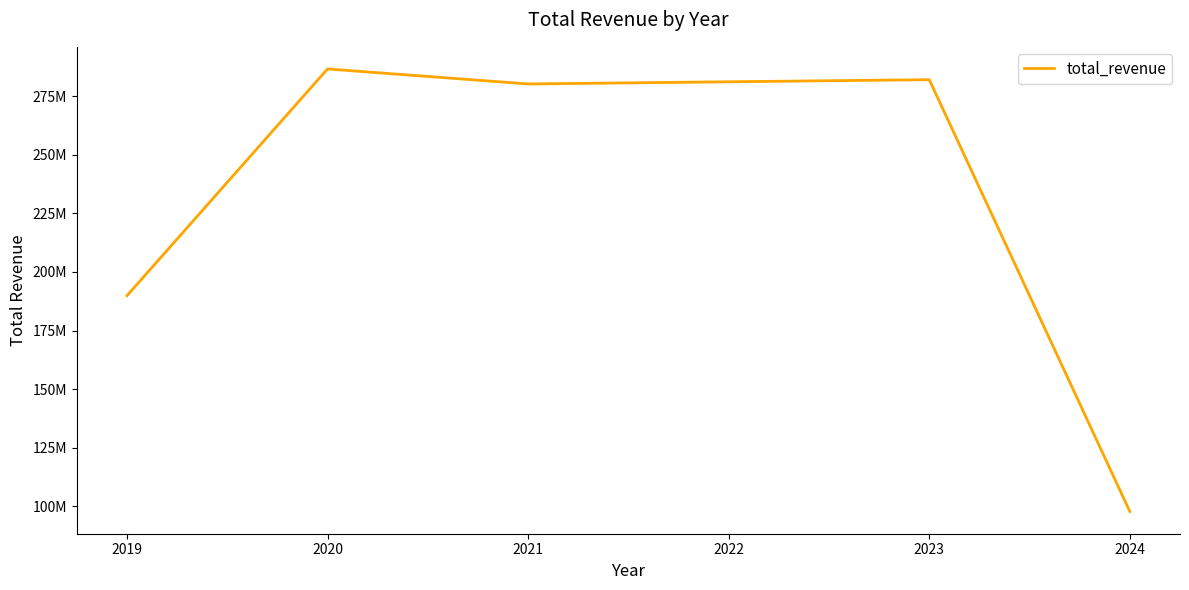

Does the chart display data point markers on the line(s)?

No